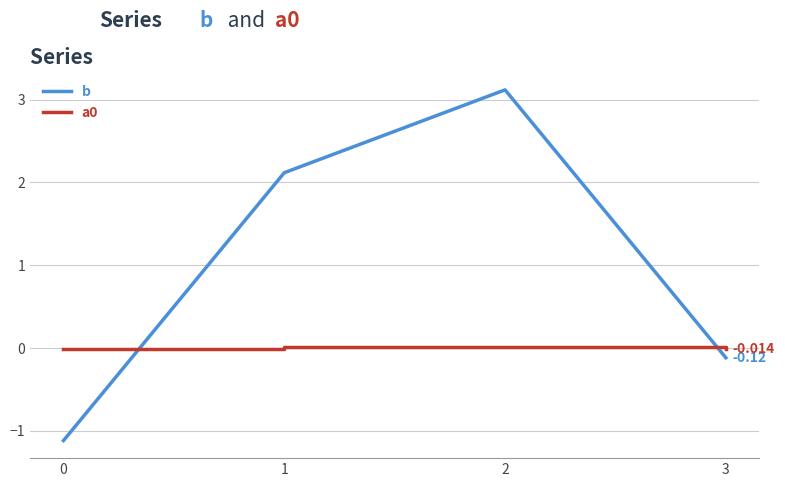

How many values in a0 are above zero?

2